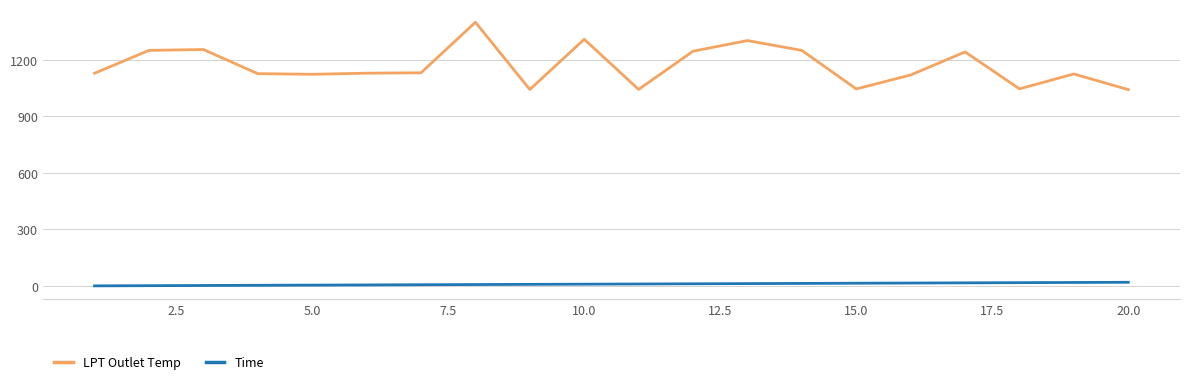

List the series in order of their overall mean, highest first.

LPT Outlet Temp, Time